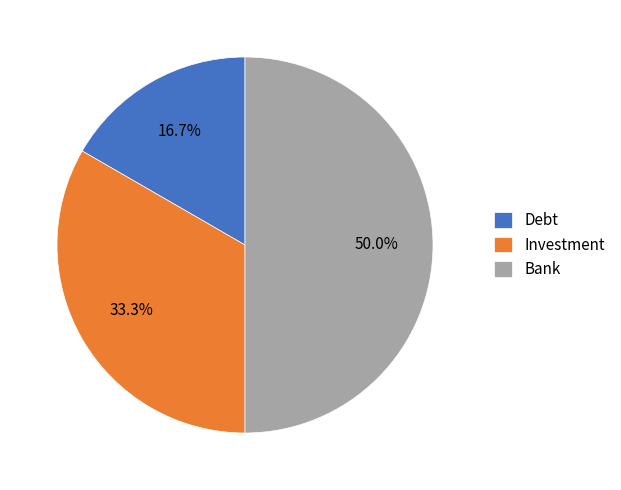

To the nearest percent, what portion does Investment represent?

33%